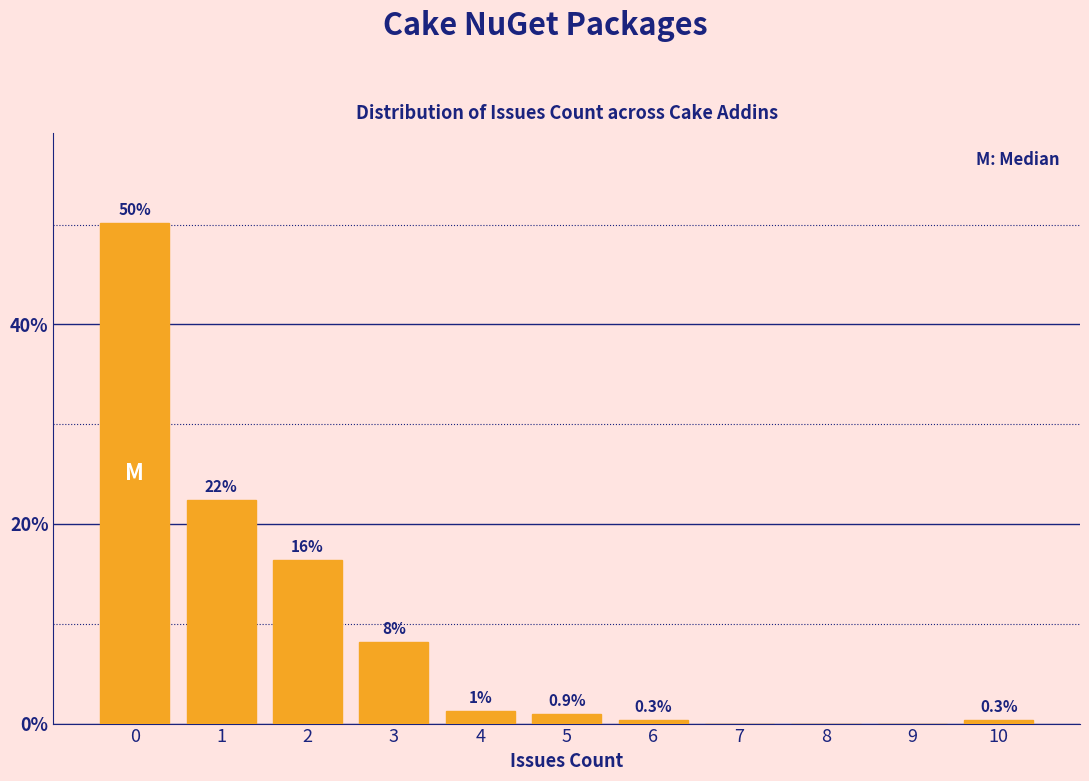

Between 6 and 3, which is larger?

3